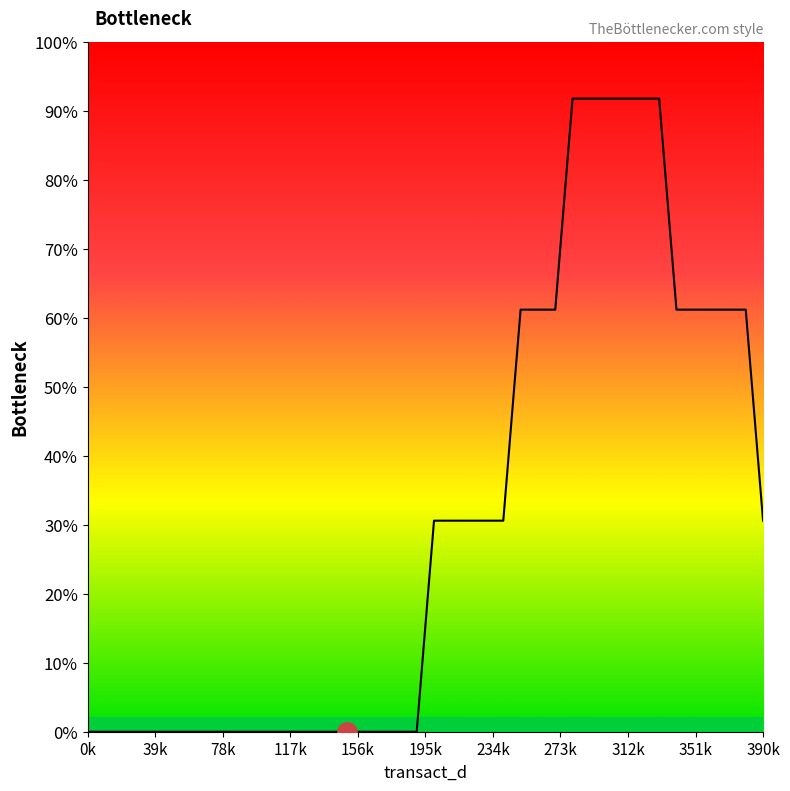

Does the chart display data point markers on the line(s)?

No